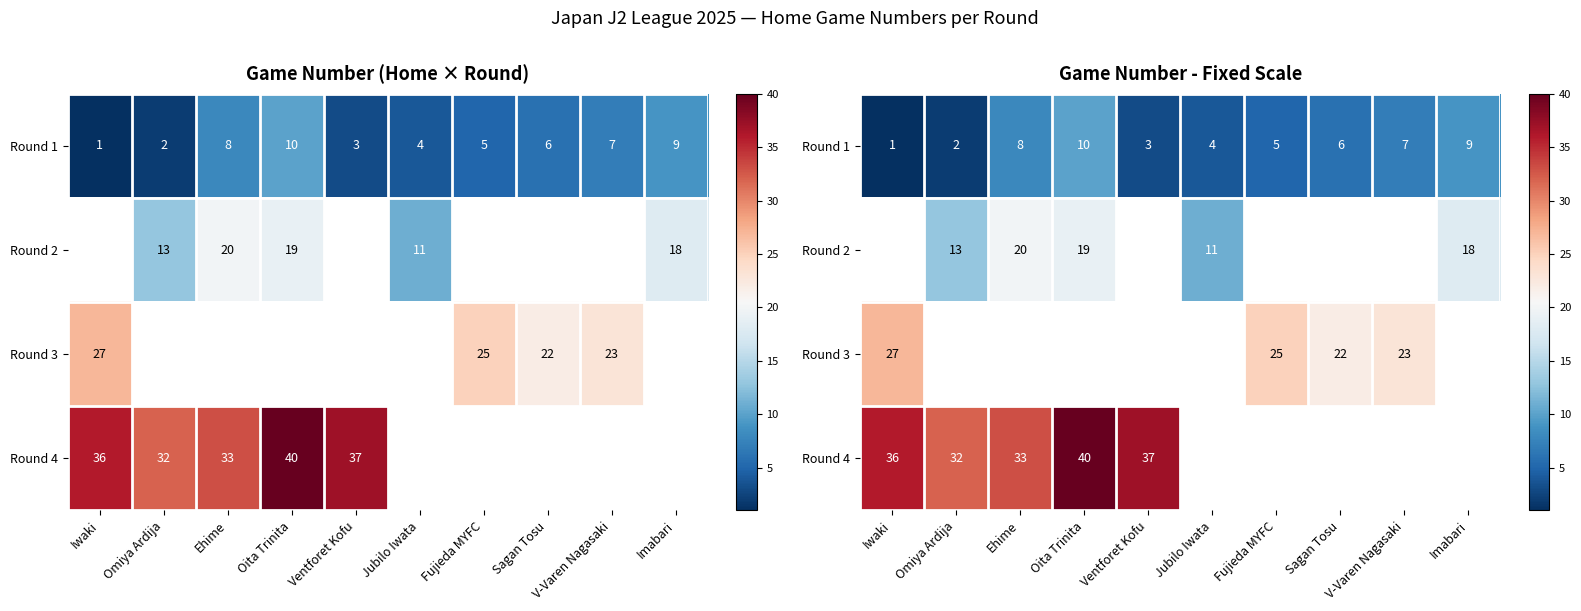

Is it true that Round 2 equals 10.9 at Imabari?

False